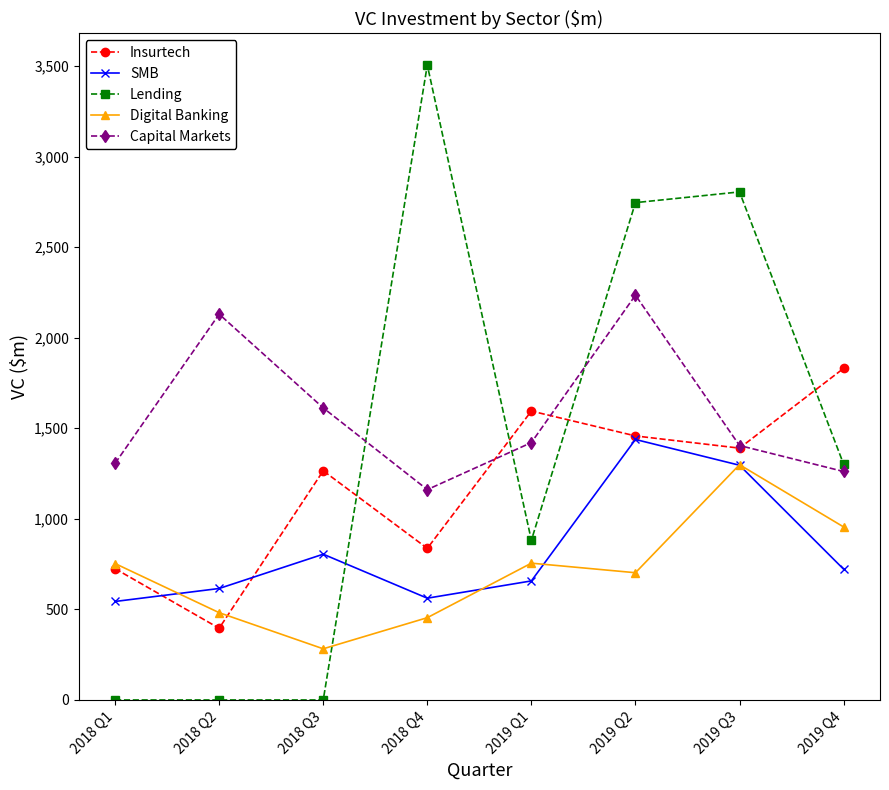

Between which two adjacent categories do Capital Markets and Insurtech first intersect?

2018 Q4 and 2019 Q1